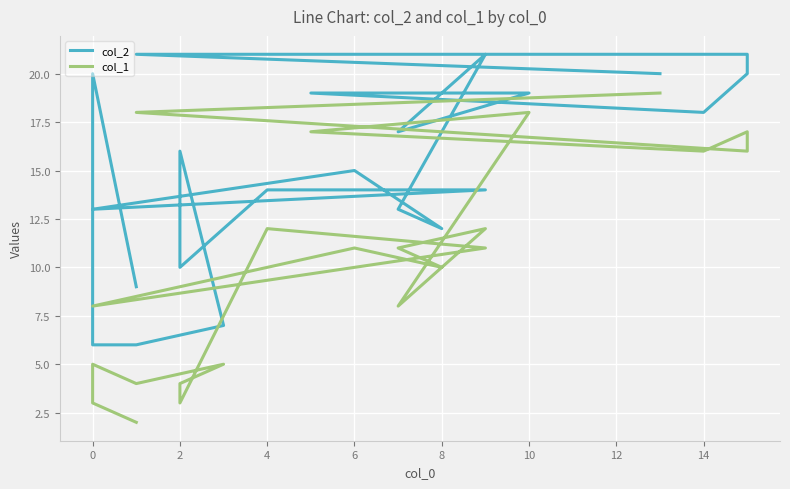

How many values in the col_2 series exceed 16?

10